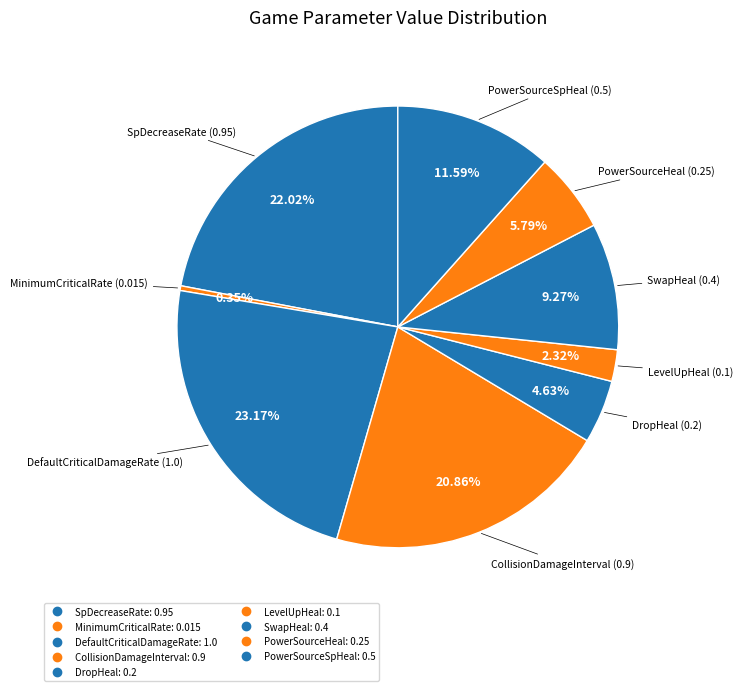

How many segments does this pie chart have?

9